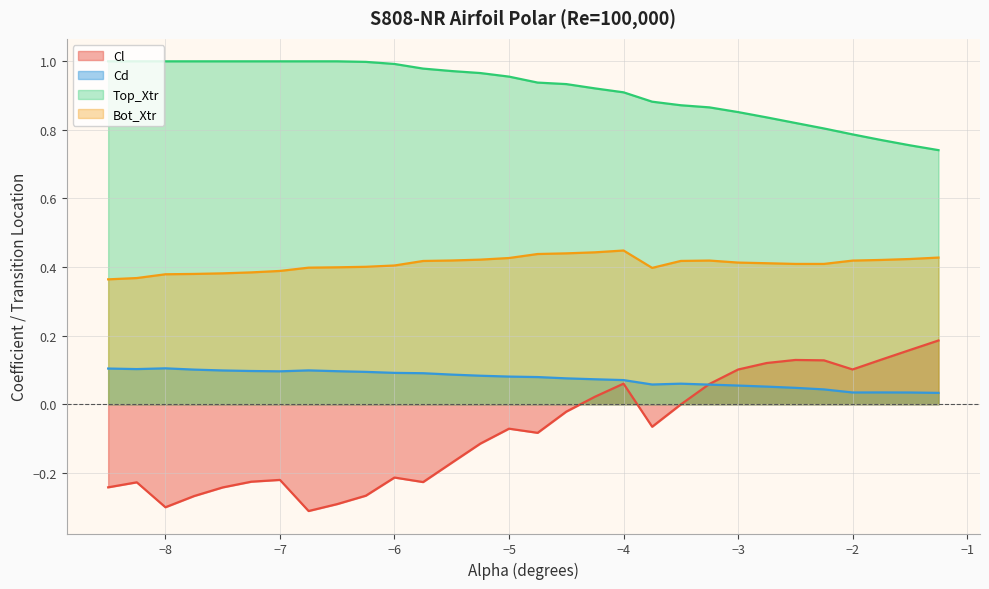

Rank the series by their maximum value, from lowest to highest.

Cd, Cl, Bot_Xtr, Top_Xtr